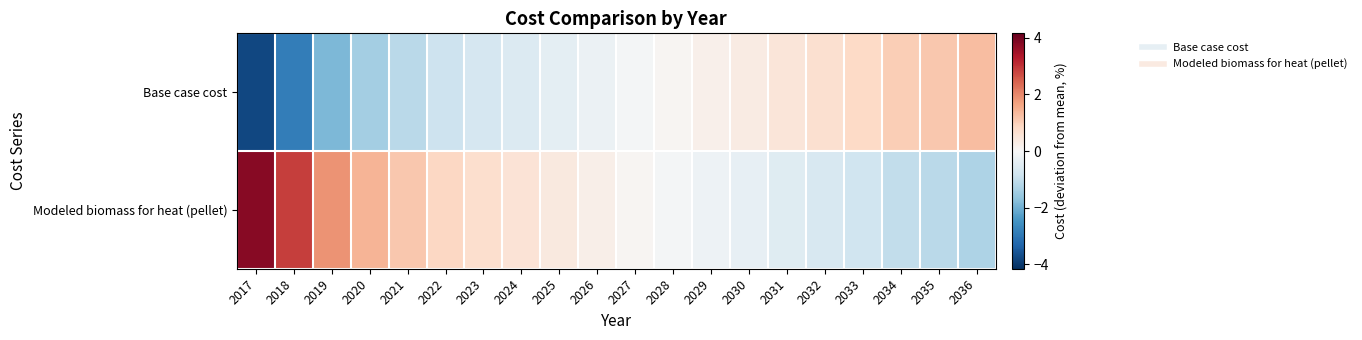

List the series in order of their peak value, lowest first.

Base case cost, Modeled biomass for heat (pellet)